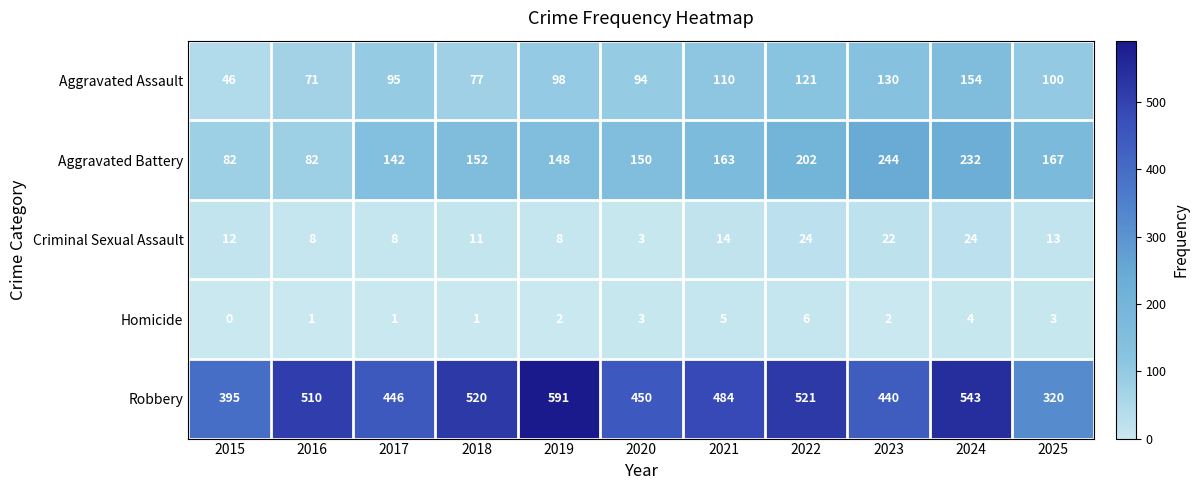

What is the sum of the Homicide values at 2024 and 2015?

4